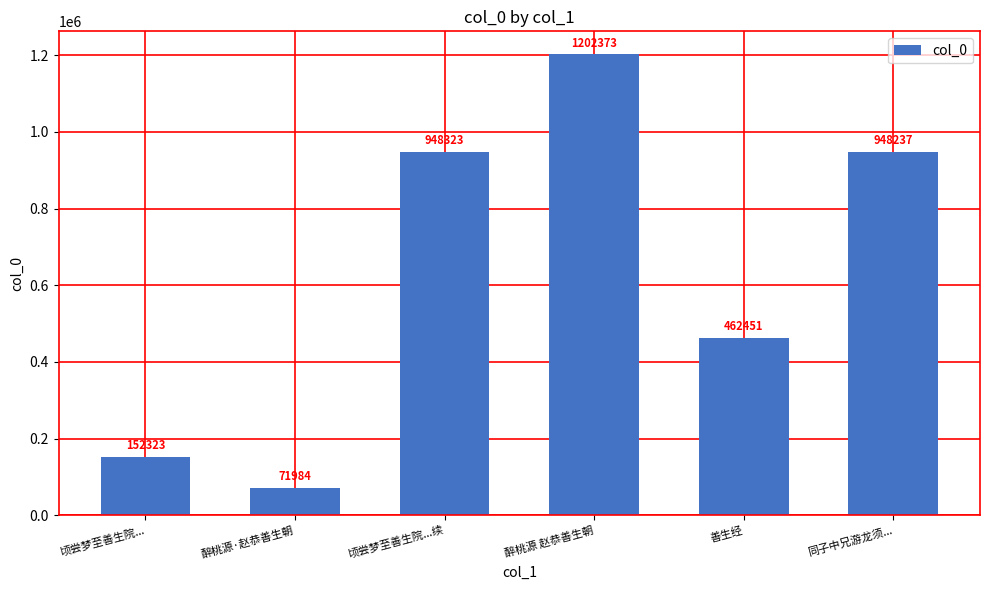

What is the difference between the values at 醉桃源·赵恭善生朝 and 善生经?

390467